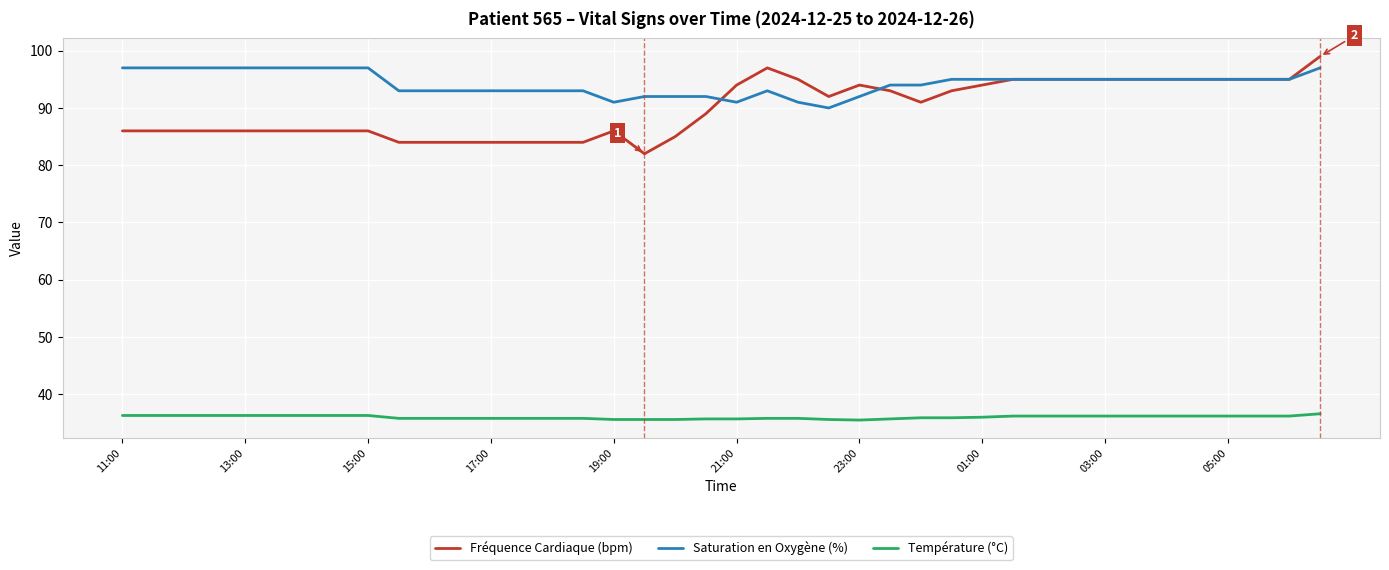

What is the maximum value for Saturation en Oxygène (%)?

97.0